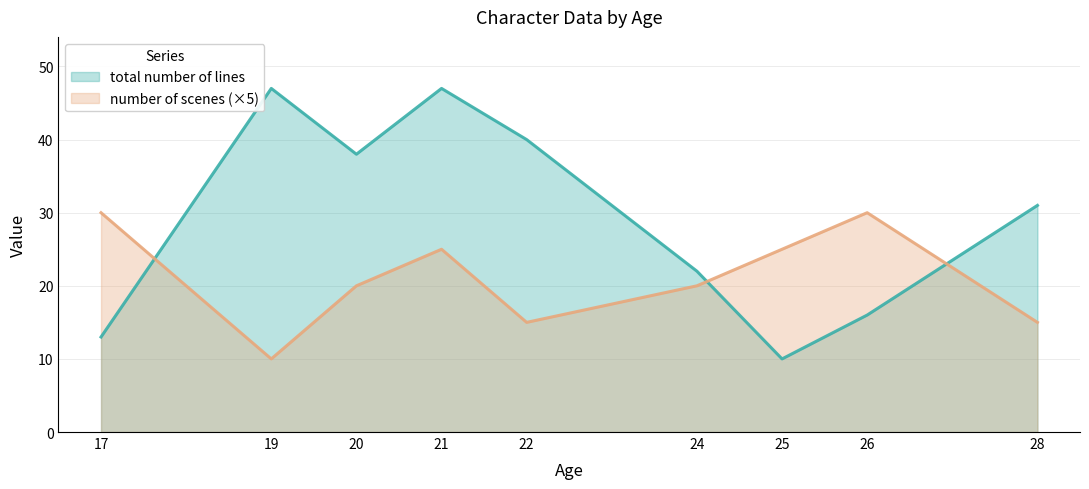

What are all the series names shown in the legend?

total number of lines, number of scenes (×5)